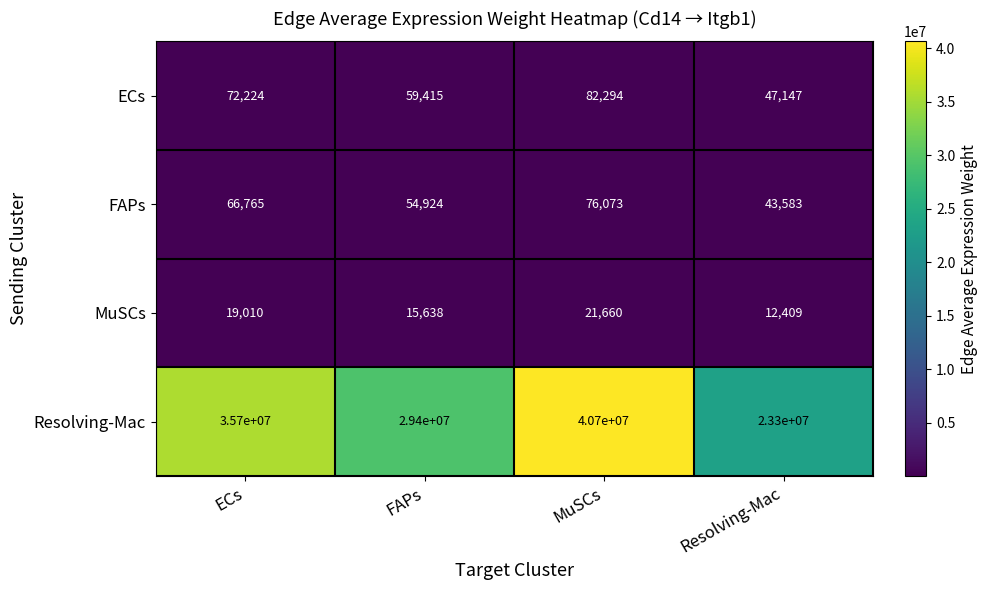

Reading right to left, list all the values displayed in this chart.

ECs: 47147	82294	59415	72224
FAPs: 43583	76073	54924	66765
MuSCs: 12409	21660	15638	19010
Resolving-Mac: 23300000	40700000	29400000	35700000